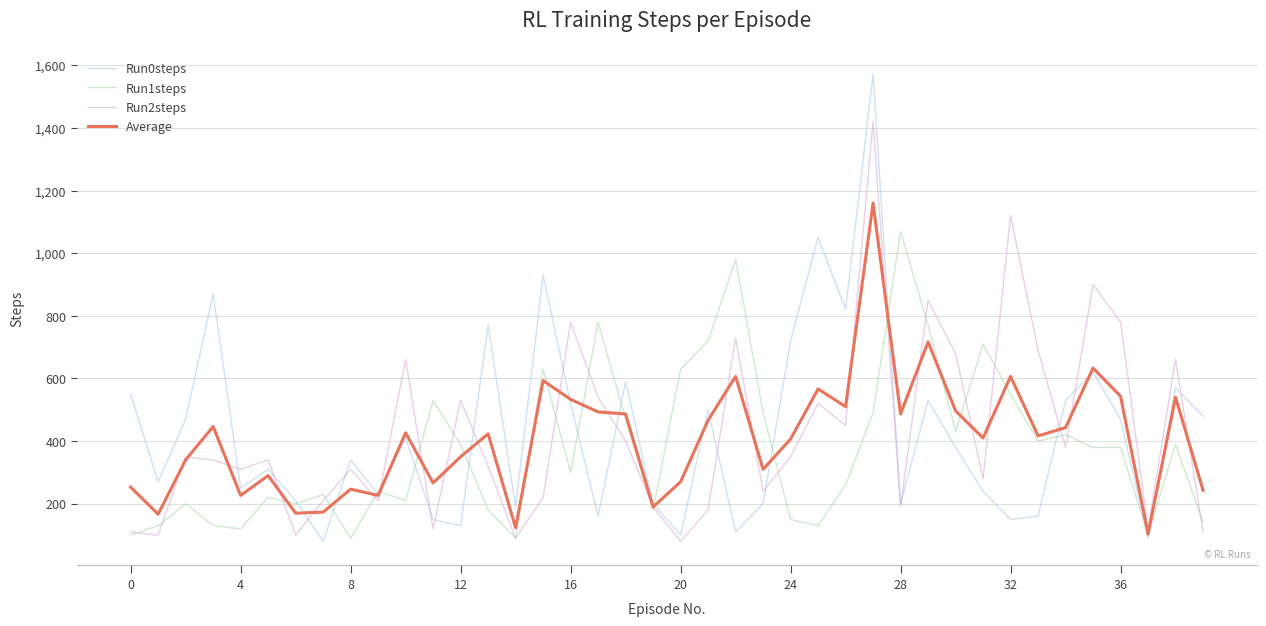

Rank the series by their maximum value, from lowest to highest.

Run1steps, Average, Run2steps, Run0steps